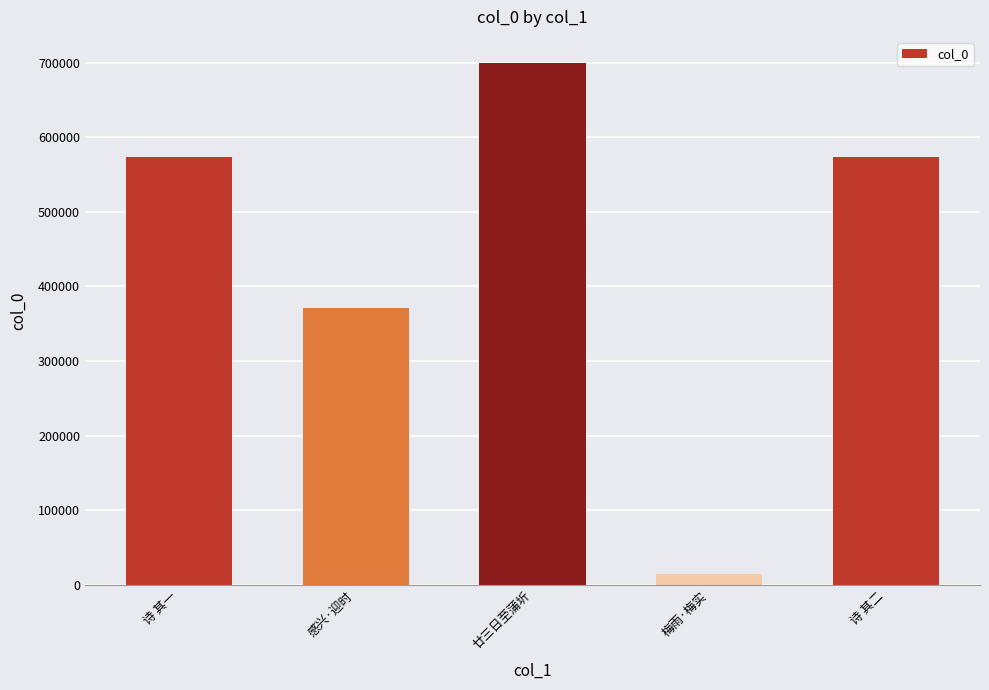

What is the label of the 3rd bar from the right?

廿三日至蒲圻